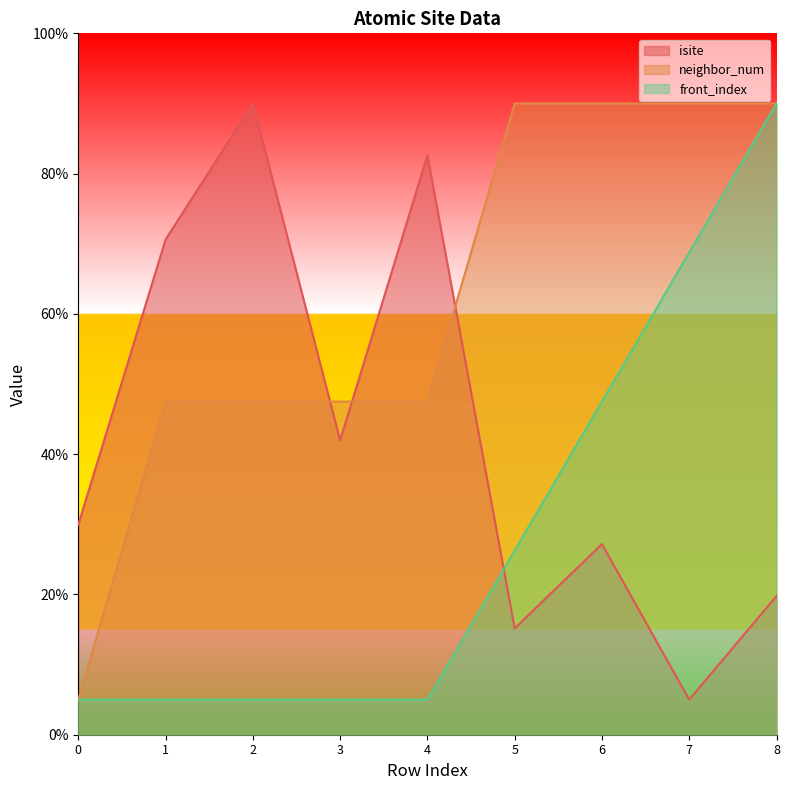

Between 1 and 7, which series saw the biggest shift?

isite